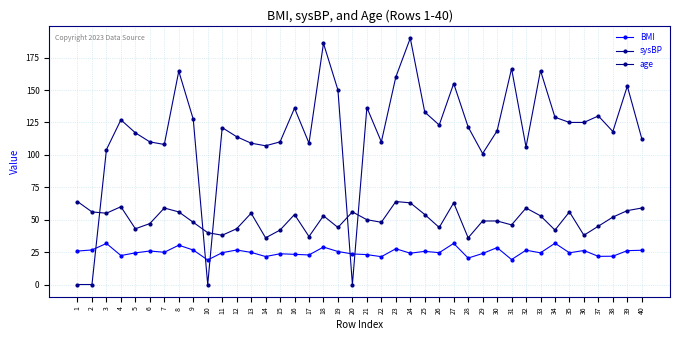

True or false: BMI and age intersect in this chart.

False